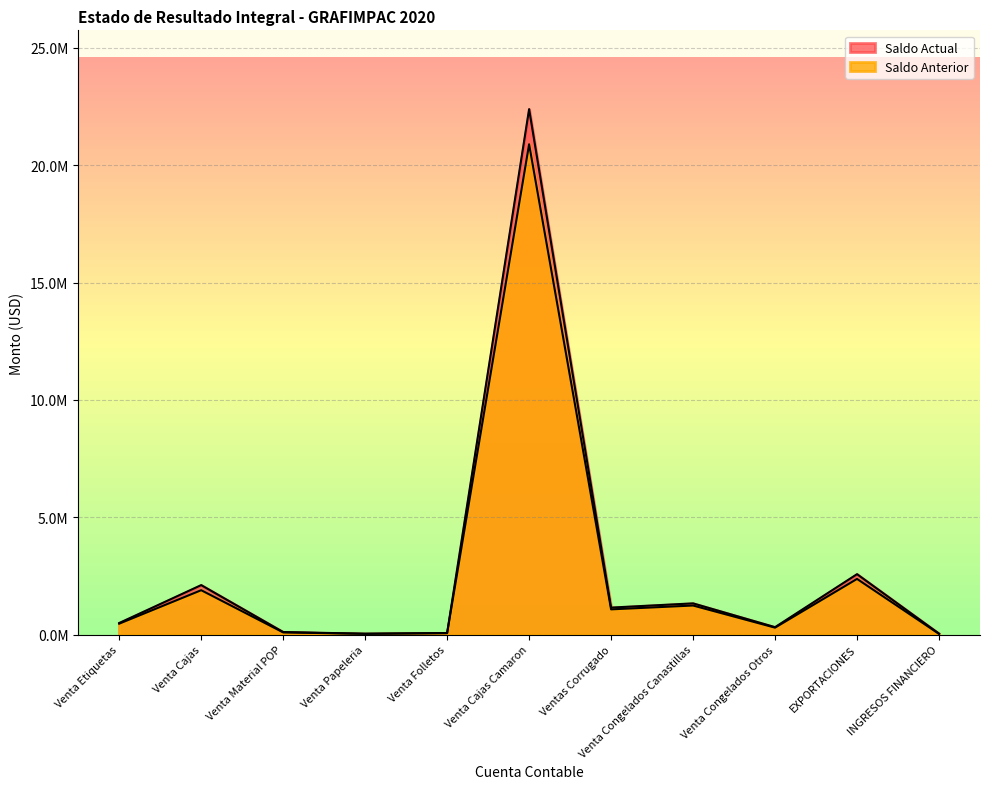

At Venta Etiquetas, list the series in order from smallest to largest.

Saldo Anterior, Saldo Actual